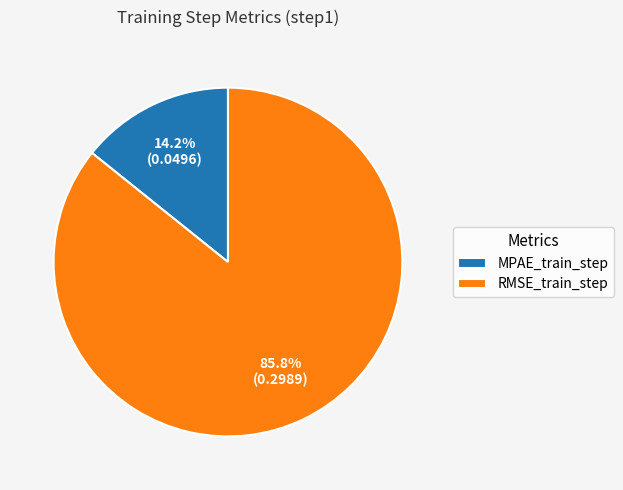

Do MPAE_train_step and RMSE_train_step together represent more than half of the pie?

Yes